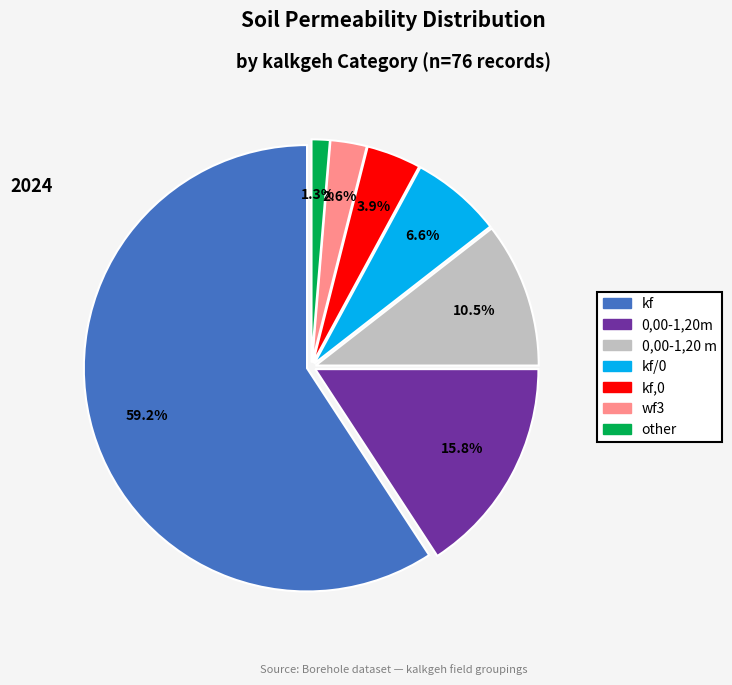

Is there a majority slice in this chart?

Yes